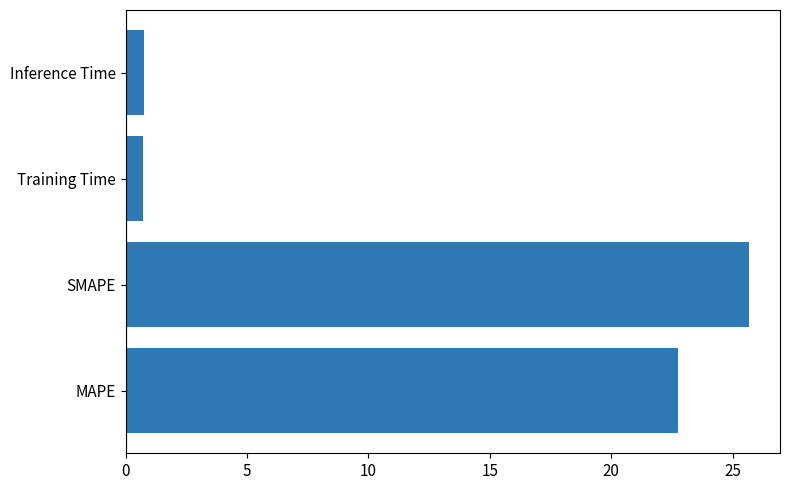

What is the minimum value shown in the chart?

0.7